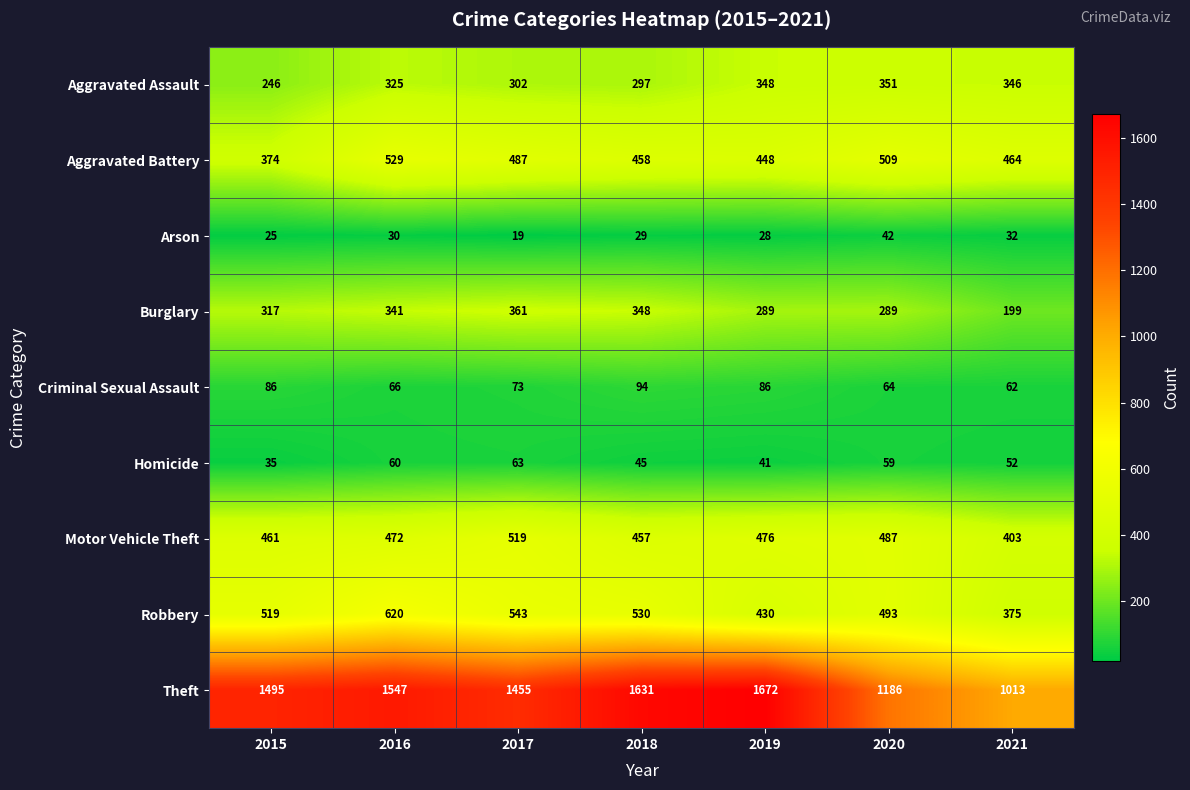

At which label is Aggravated Assault closest to 298?

2018